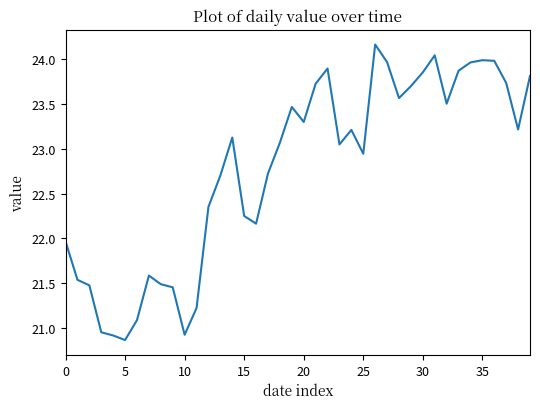

What is the greatest value displayed?

24.2